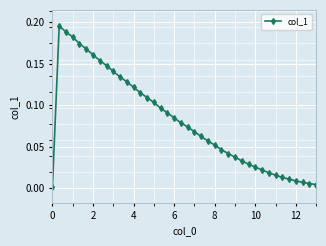

What is the sum of all values?

3.2